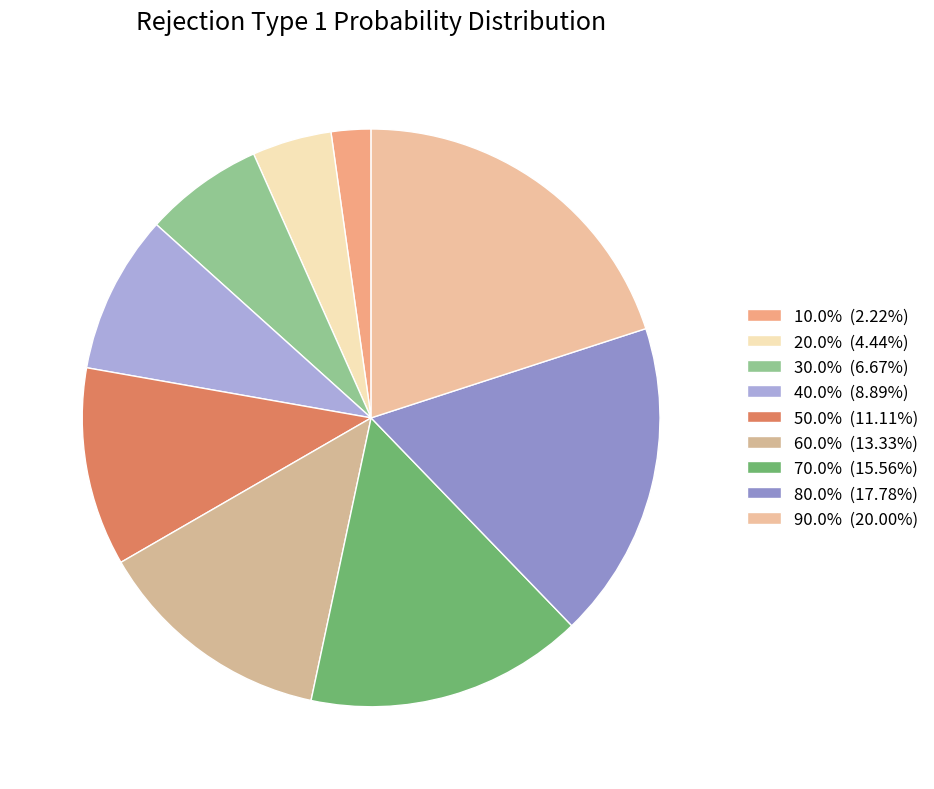

How many segments does this pie chart have?

9